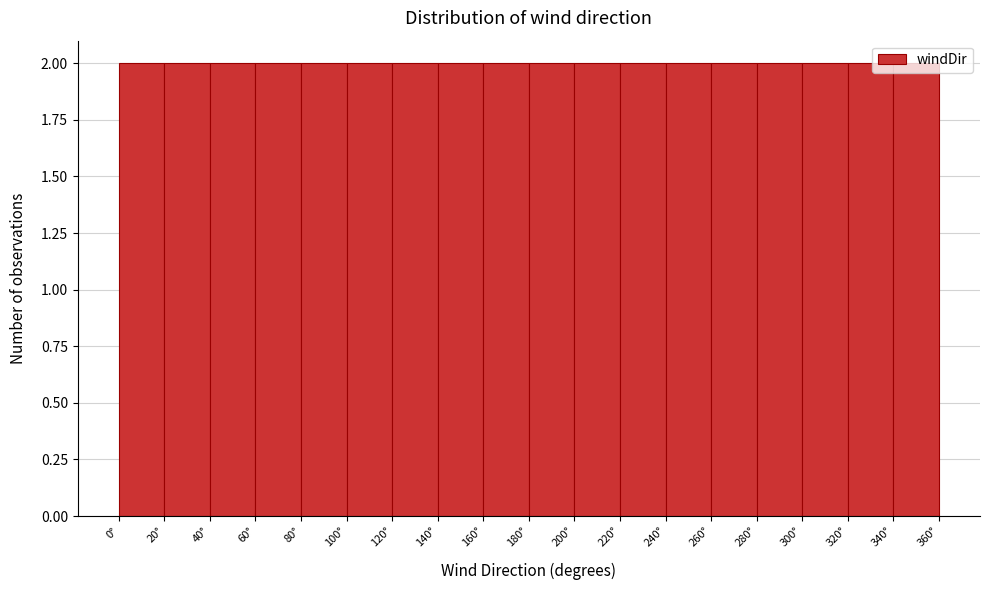

Reading left to right, list every bar in this chart as the range it spans on the x-axis followed by its height. The values are not printed on the chart, so give them approximately, as read against the axis.

0 to 20: 2
20 to 40: 2
40 to 60: 2
60 to 80: 2
80 to 100: 2
100 to 120: 2
120 to 140: 2
140 to 160: 2
160 to 180: 2
180 to 200: 2
200 to 220: 2
220 to 240: 2
240 to 260: 2
260 to 280: 2
280 to 300: 2
300 to 320: 2
320 to 340: 2
340 to 360: 2